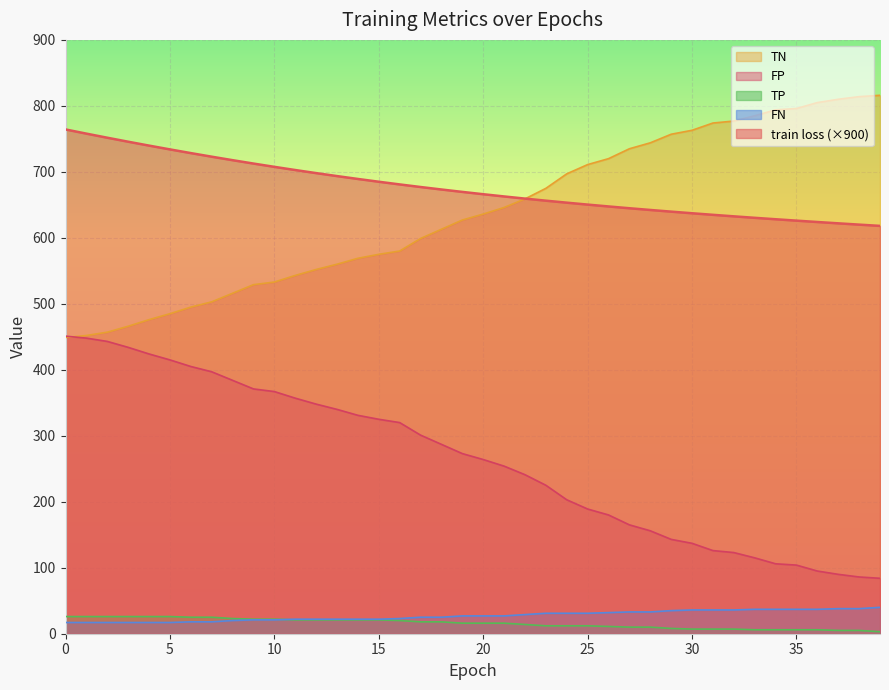

What is the total value across all series at 6?

1671.4